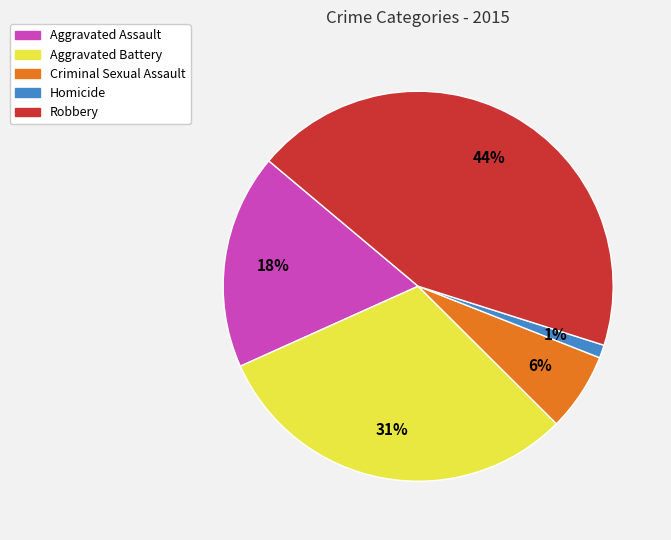

To the nearest percent, what is the difference between the Aggravated Assault and Aggravated Battery slice percentages?

13%